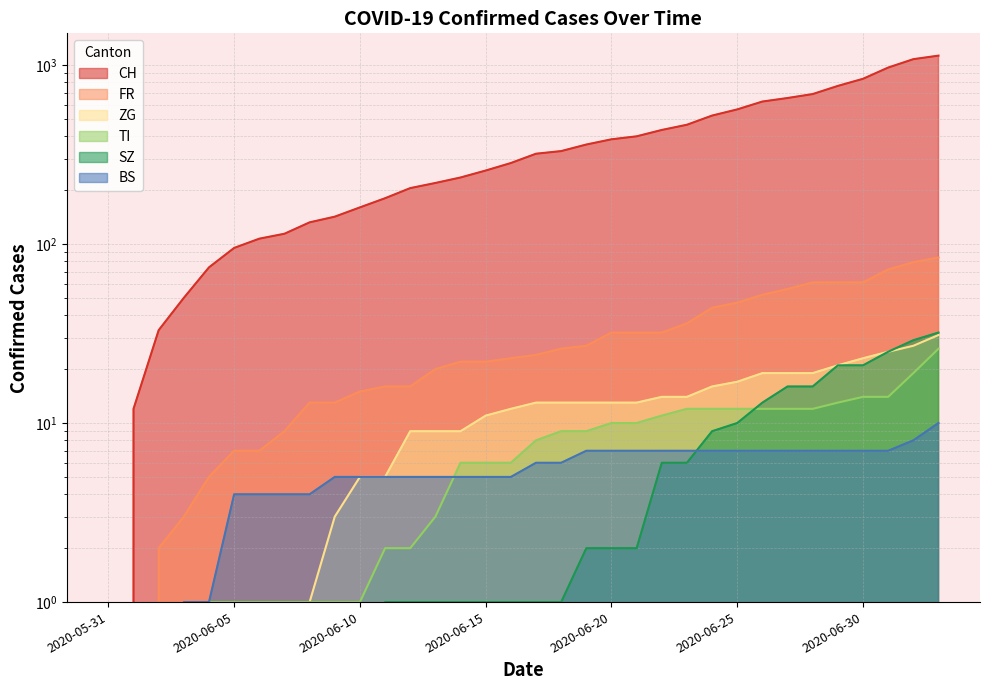

What position from the right is 2020-06-26?

8